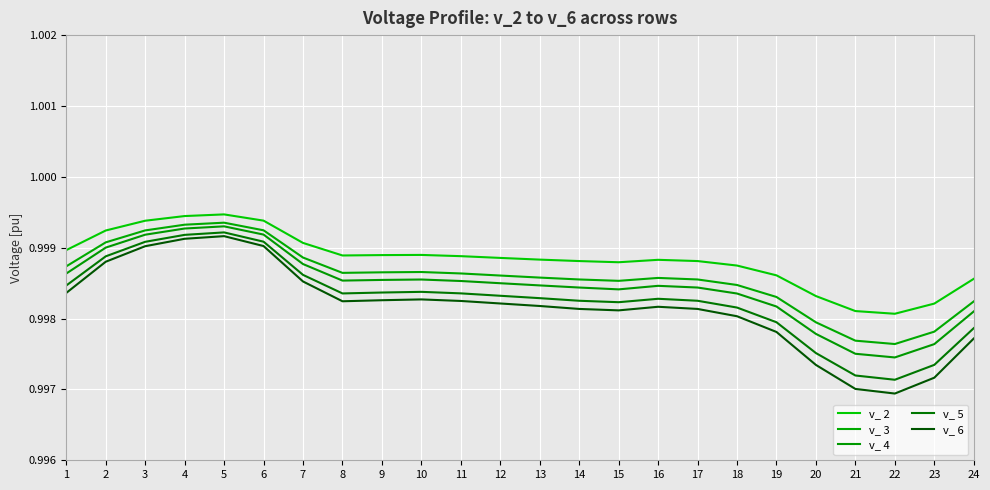

True or false: v_ 2 has more than 0 interior local peaks.

True